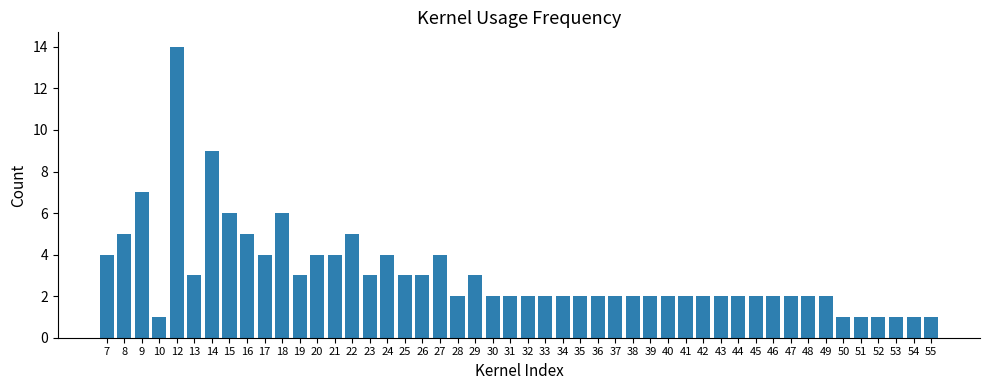

What is the value of the 40th bar from the left?

2